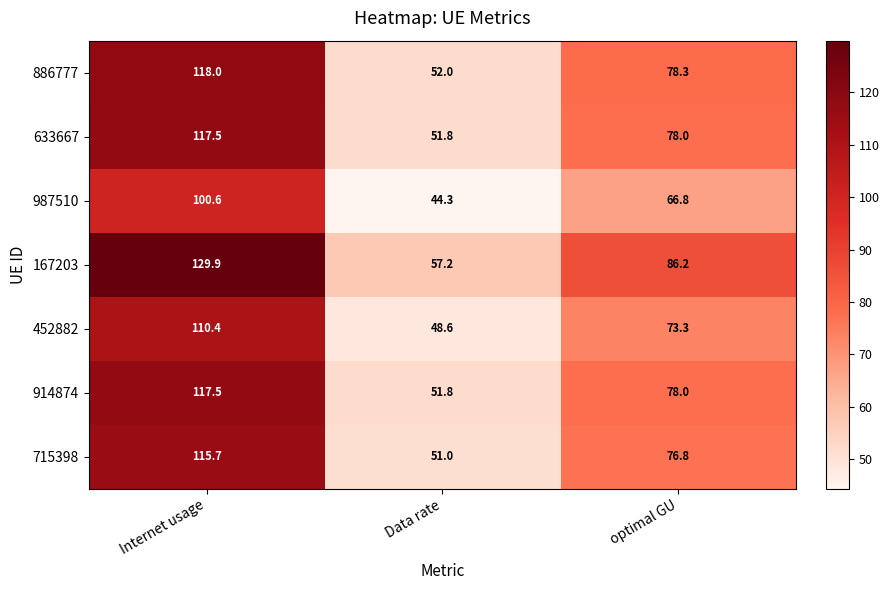

Which category has the highest value across all series?

Internet usage